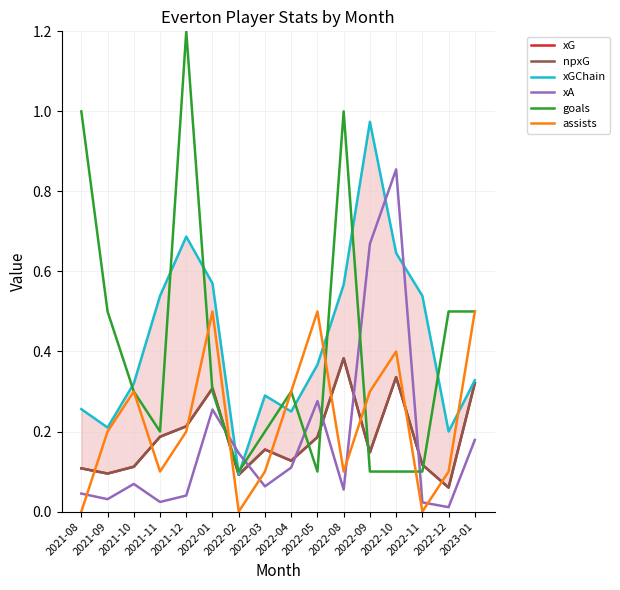

True or false: npxG and xG intersect in this chart.

False